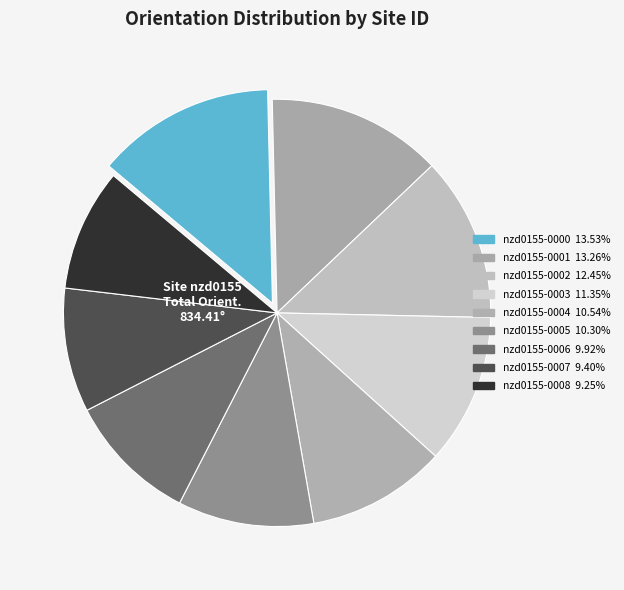

Is it true that nzd0155-0008 is 9% of the pie?

True